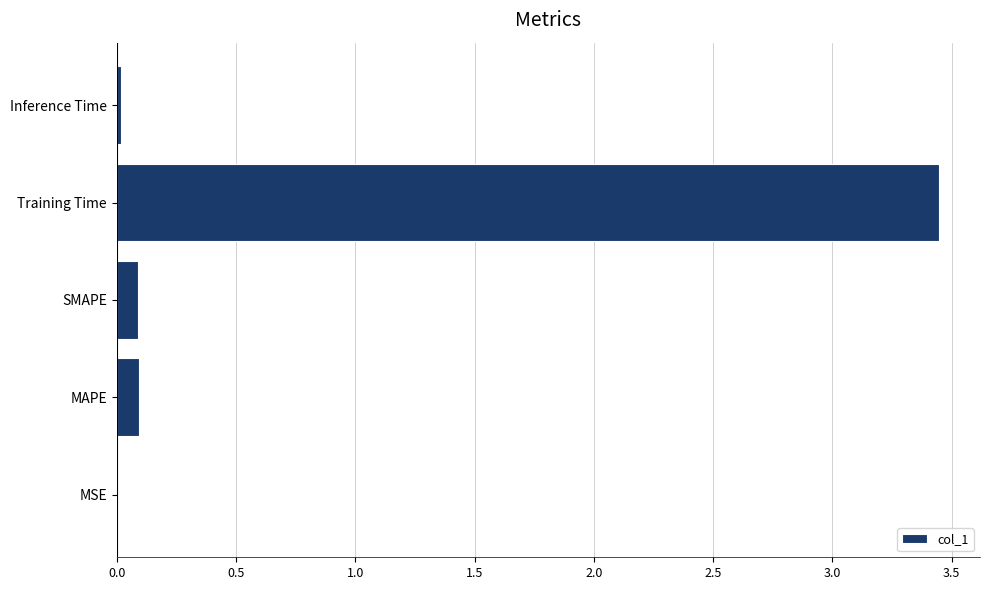

Which label corresponds to the largest value in the chart?

Training Time